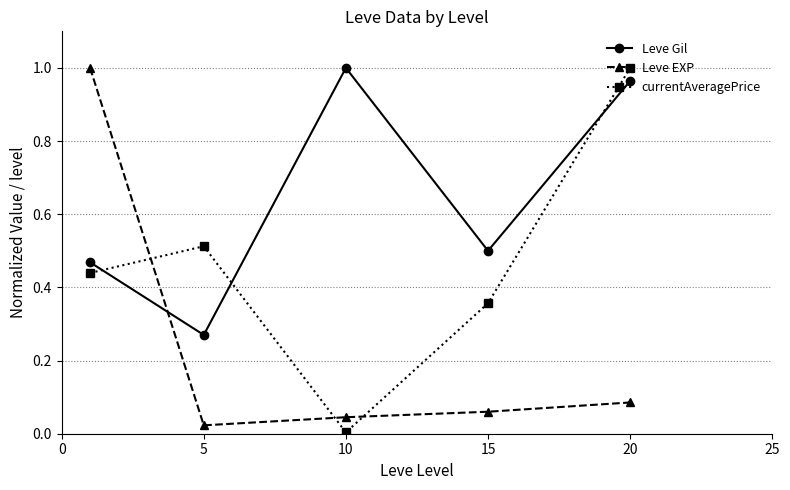

How many lines are shown in the chart?

3